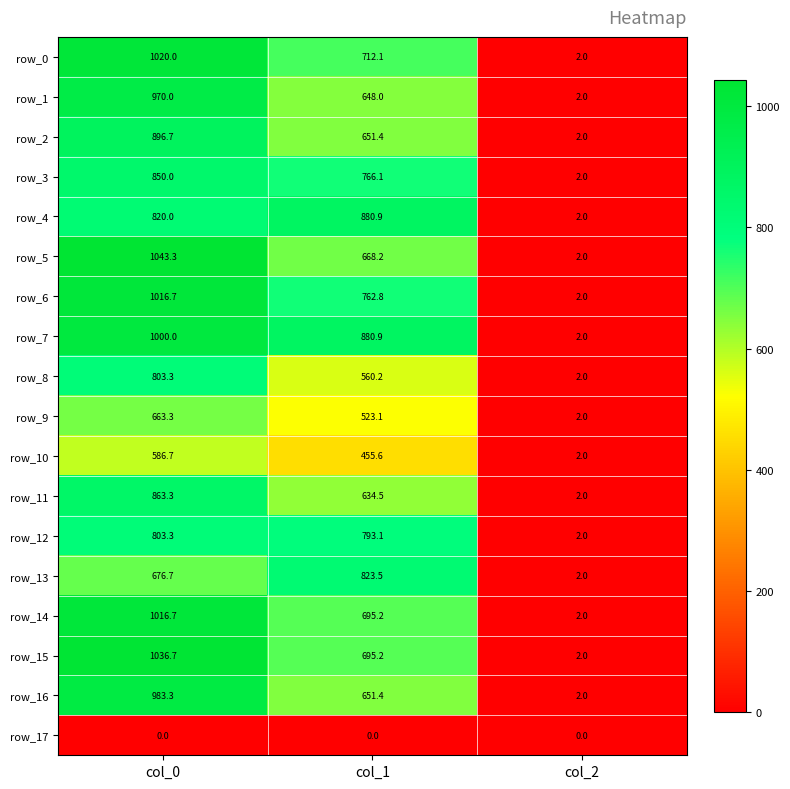

Which series has the largest total across all categories?

row_7